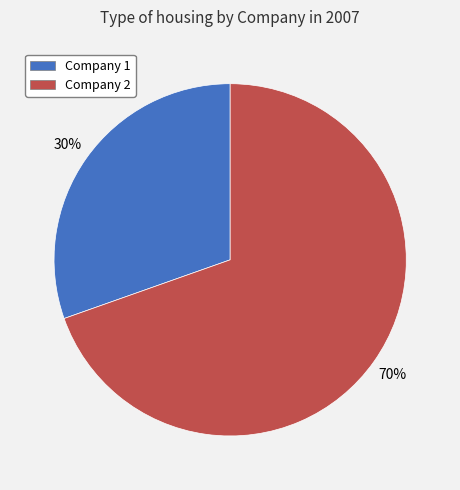

To the nearest percent, what is the average slice percentage?

50%